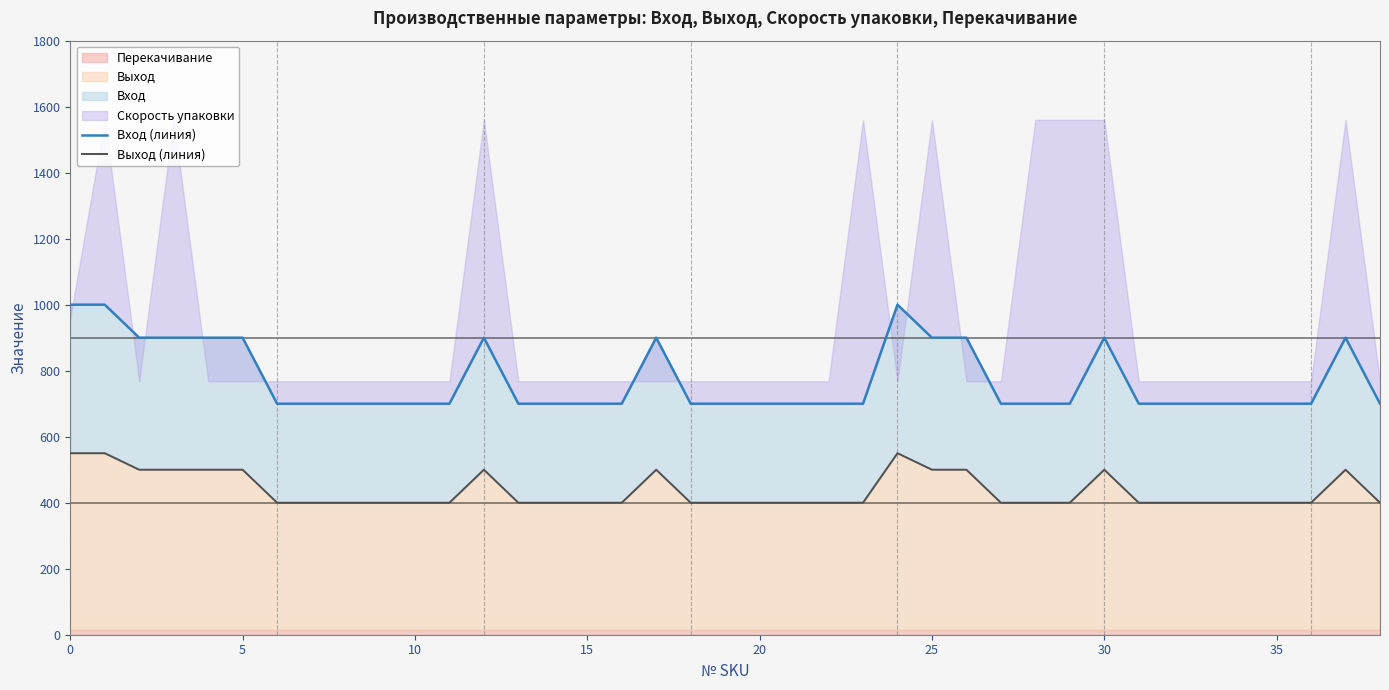

What is the lowest value of the Вход (линия) series?

700